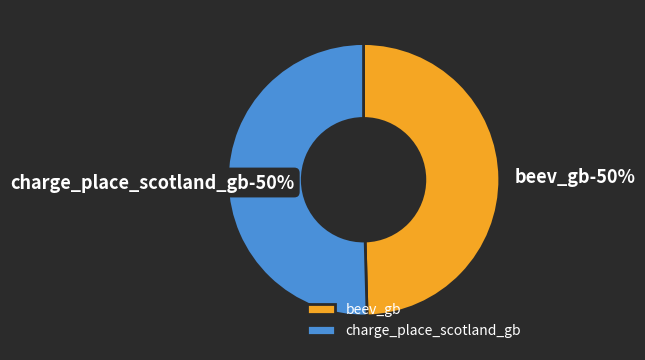

Which slice is the largest?

charge_place_scotland_gb